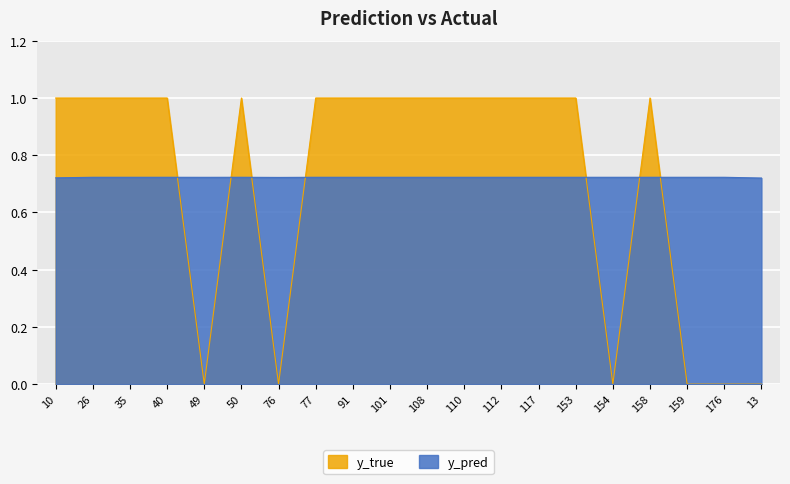

Reading left to right, extract all data points from this chart.

y_pred: 10=0.7	26=0.7	35=0.7	40=0.7	49=0.7	50=0.7	76=0.7	77=0.7	91=0.7	101=0.7	108=0.7	110=0.7	112=0.7	117=0.7	153=0.7	154=0.7	158=0.7	159=0.7	176=0.7	13=0.7
y_true: 10=1.0	26=1.0	35=1.0	40=1.0	49=0.0	50=1.0	76=0.0	77=1.0	91=1.0	101=1.0	108=1.0	110=1.0	112=1.0	117=1.0	153=1.0	154=0.0	158=1.0	159=0.0	176=0.0	13=0.0